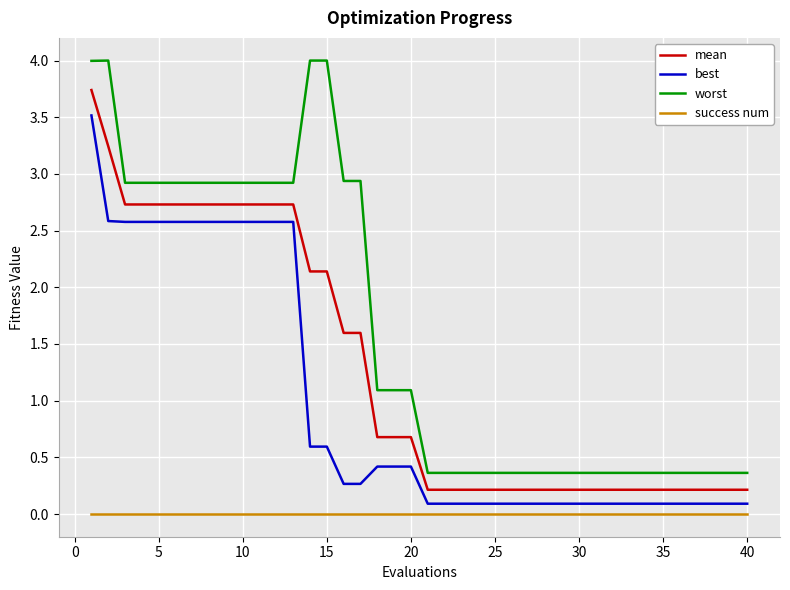

List the series in order of their overall mean, highest first.

worst, mean, best, success num